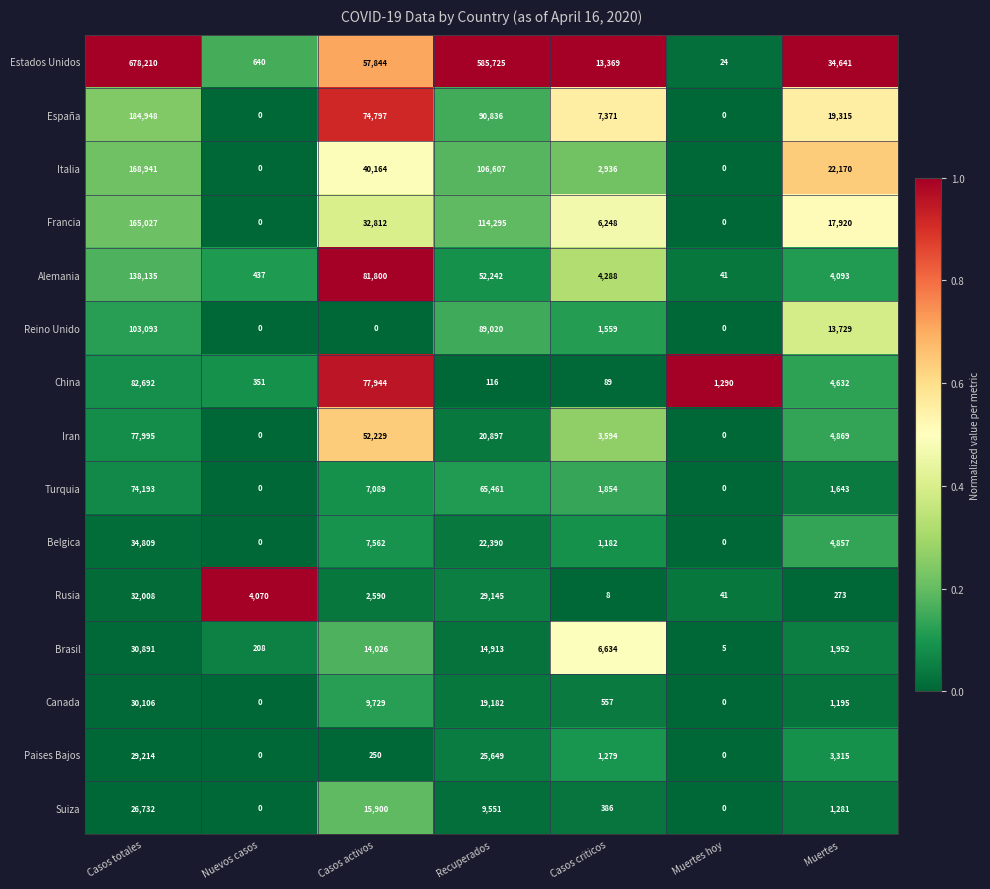

At which label is Francia closest to 82513?

Recuperados